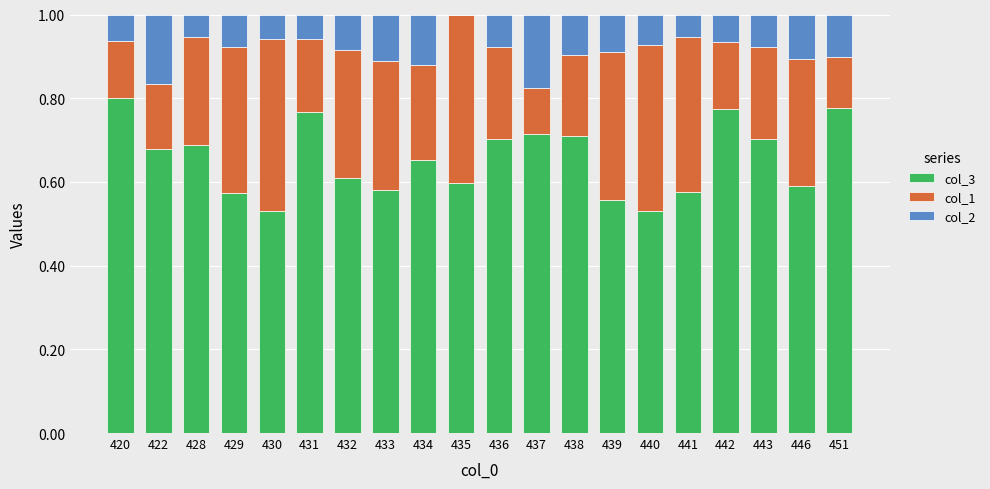

What is the total value across all series at 440?

1.0